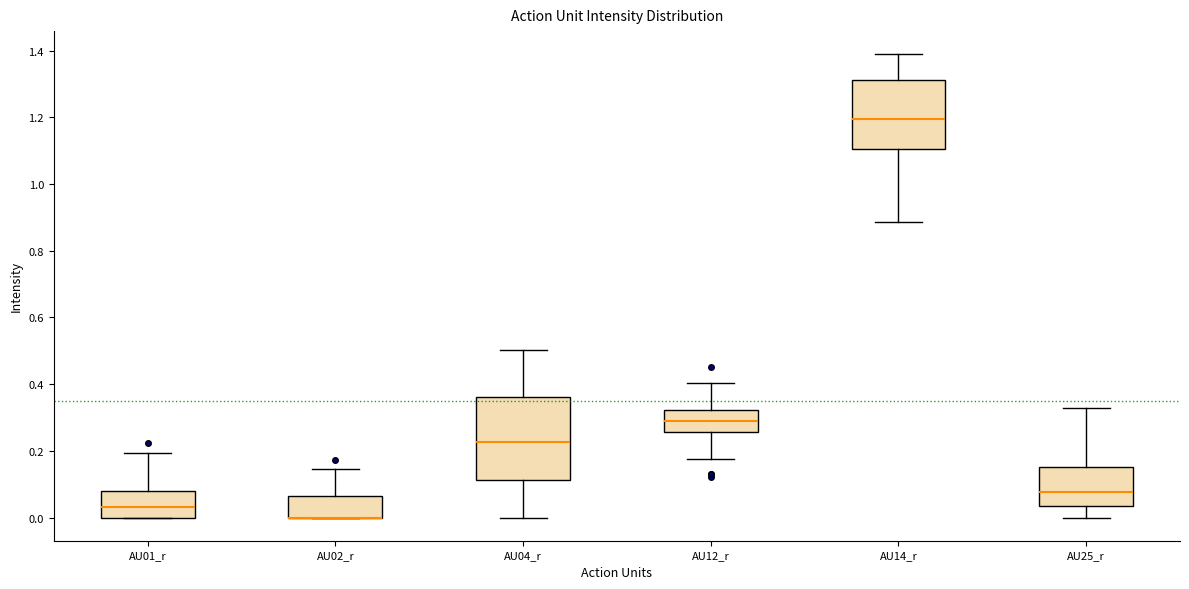

Reading left to right, read every box against the y-axis: the position of its median line, the range the box covers, and the ends of its whiskers. The values are not printed on the chart, so give them approximately, as read against the axis.

AU01_r: median 0.04, box 0.00 to 0.08, whiskers 0.00 to 0.20
AU02_r: median 0.00 (drawn on the box's lower edge), box 0.00 to 0.06, whiskers 0.00 to 0.14
AU04_r: median 0.22, box 0.12 to 0.36, whiskers 0.00 to 0.50
AU12_r: median 0.30, box 0.26 to 0.32, whiskers 0.18 to 0.40
AU14_r: median 1.20, box 1.10 to 1.32, whiskers 0.88 to 1.38
AU25_r: median 0.08, box 0.04 to 0.16, whiskers 0.00 to 0.32